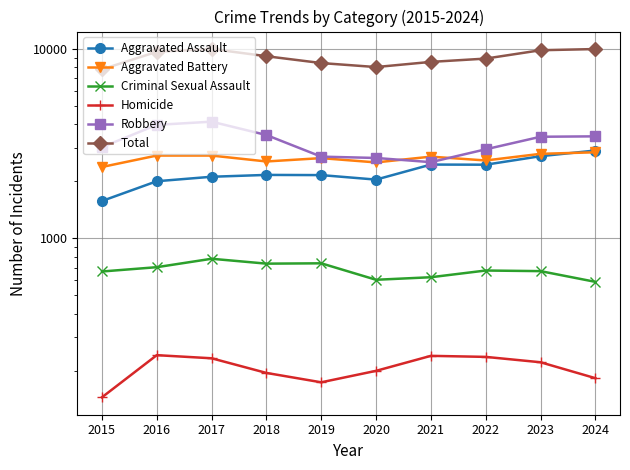

What is the average value of the Criminal Sexual Assault series?

680